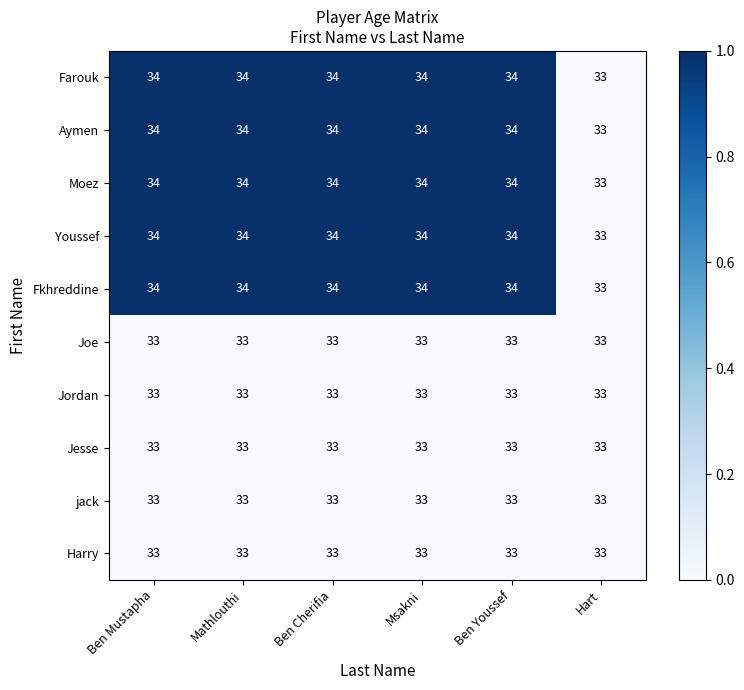

What is the total value across all series at Ben Cherifia?

335